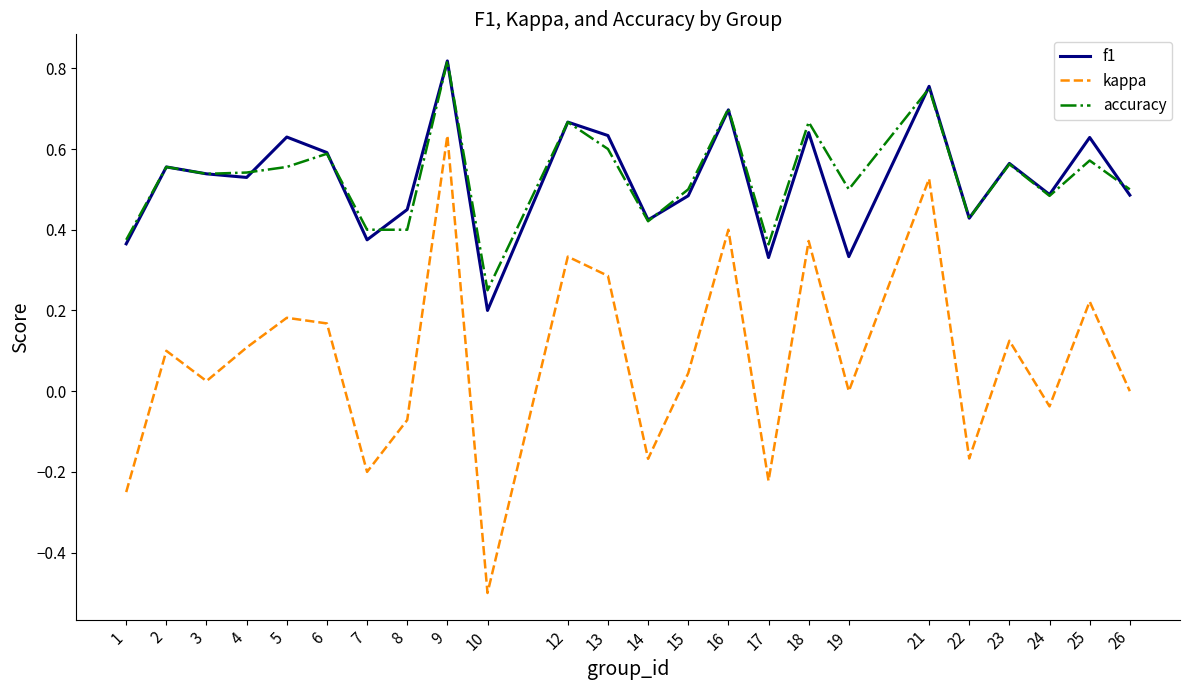

Which series has the largest range (max minus min)?

kappa